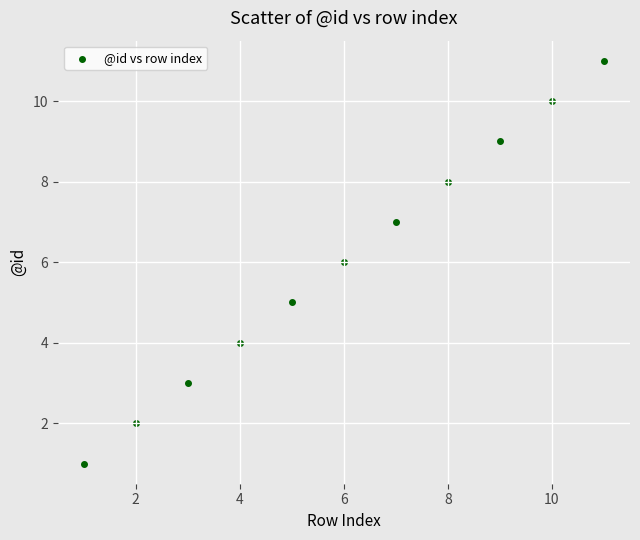

What is the average Y value?

6